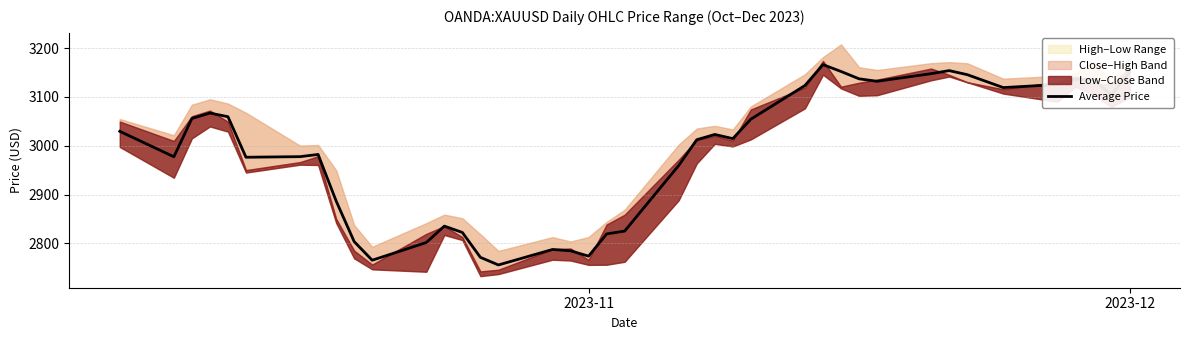

True or false: Average Price has a value of 1317.5 at 2023-12.

False